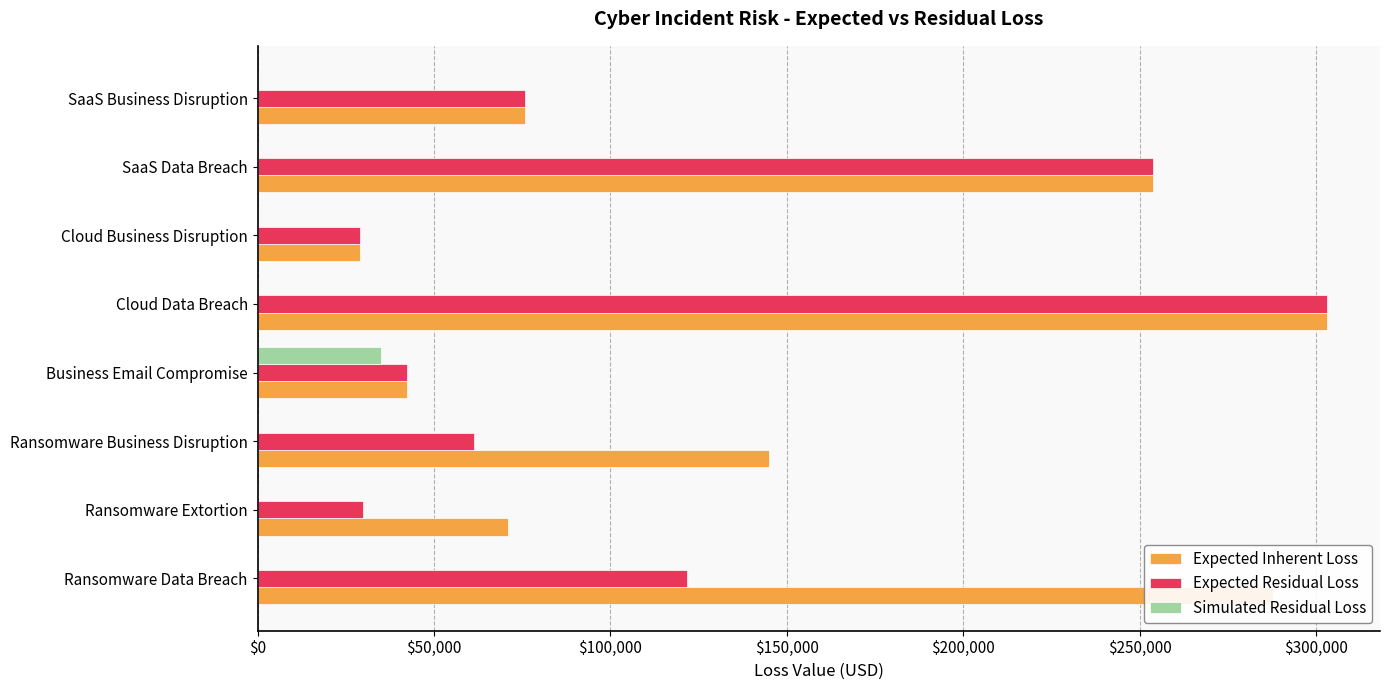

At which category is the sum across all series the highest?

Cloud Data Breach